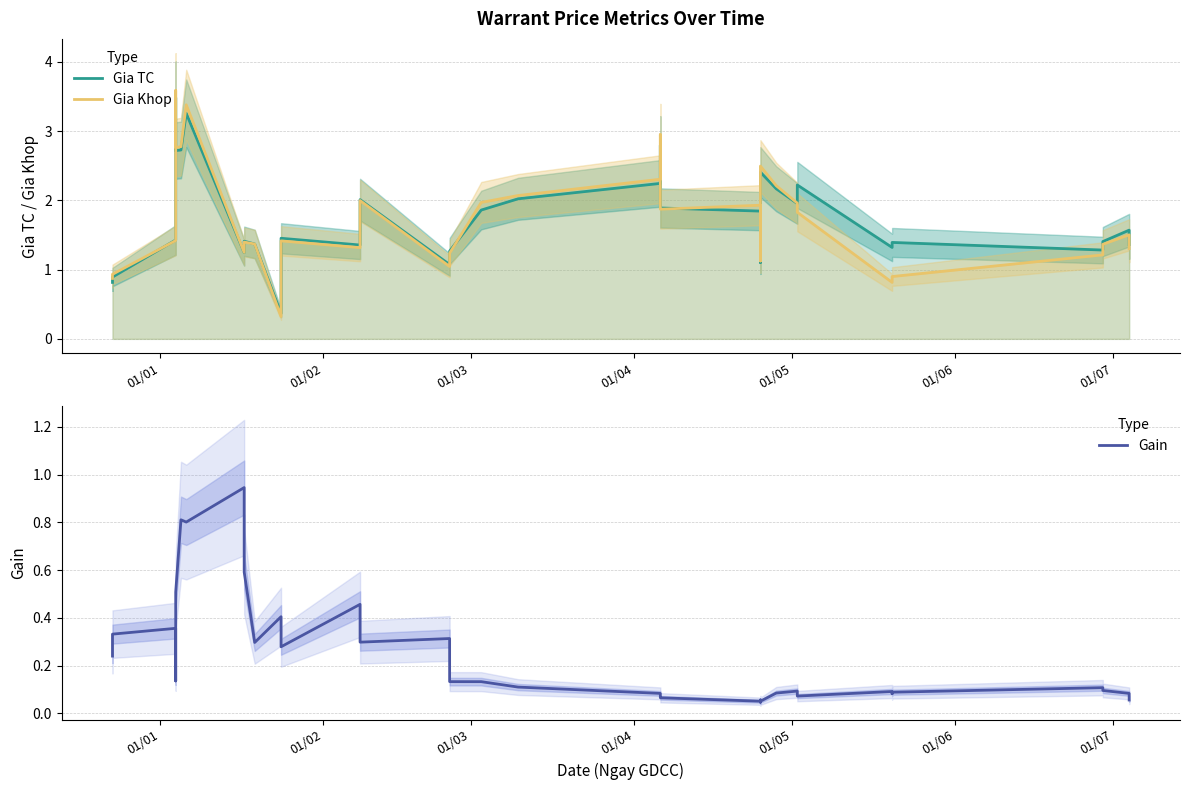

How many categories are shown in the chart?

36